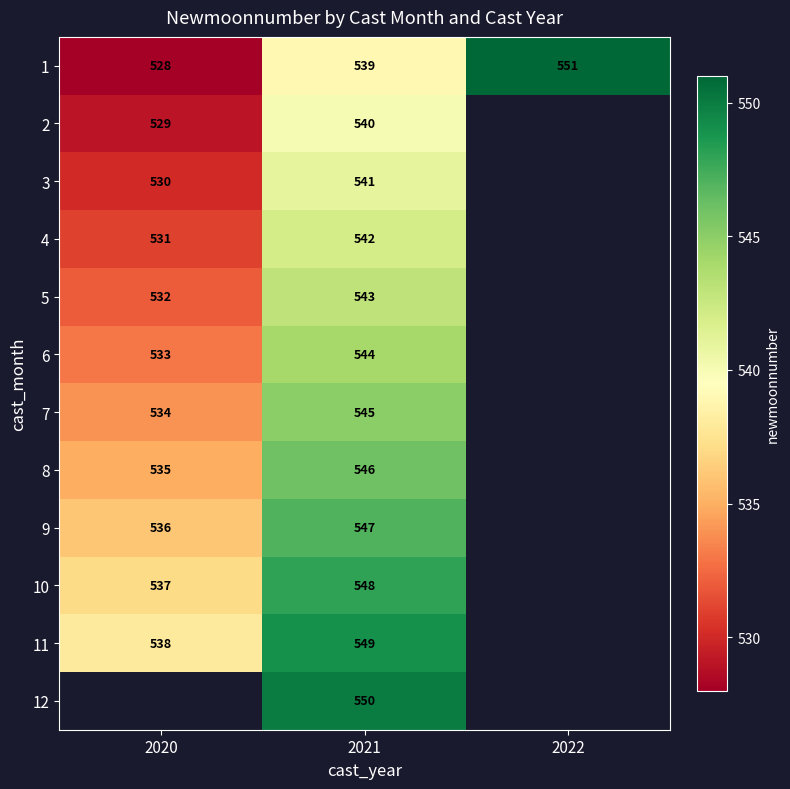

The value of 8 at 2021 is 146. True or false?

False